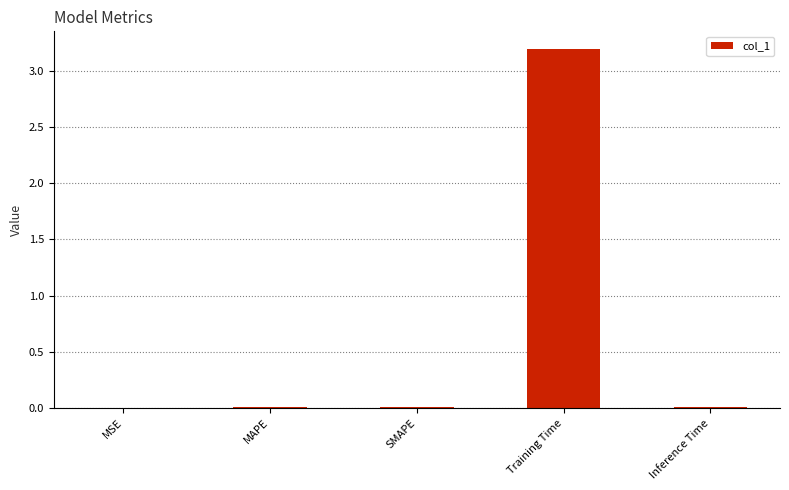

Which label corresponds to the largest value in the chart?

Training Time